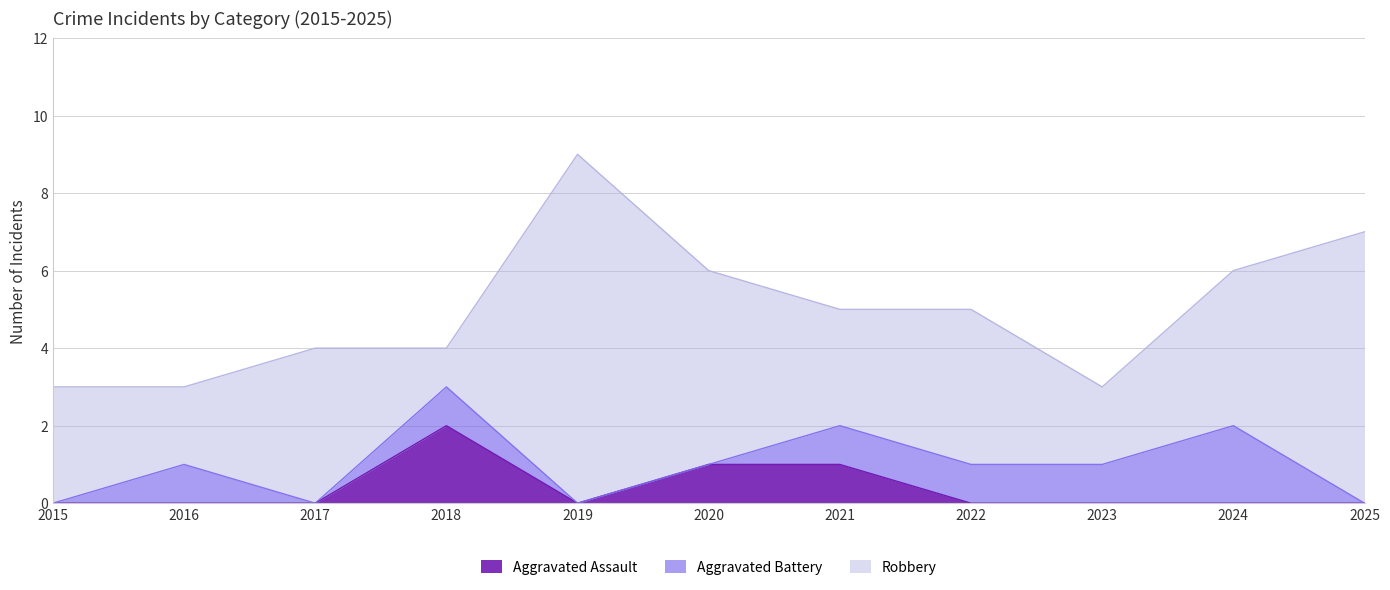

What are all the series names shown in the legend?

Aggravated Assault, Aggravated Battery, Robbery